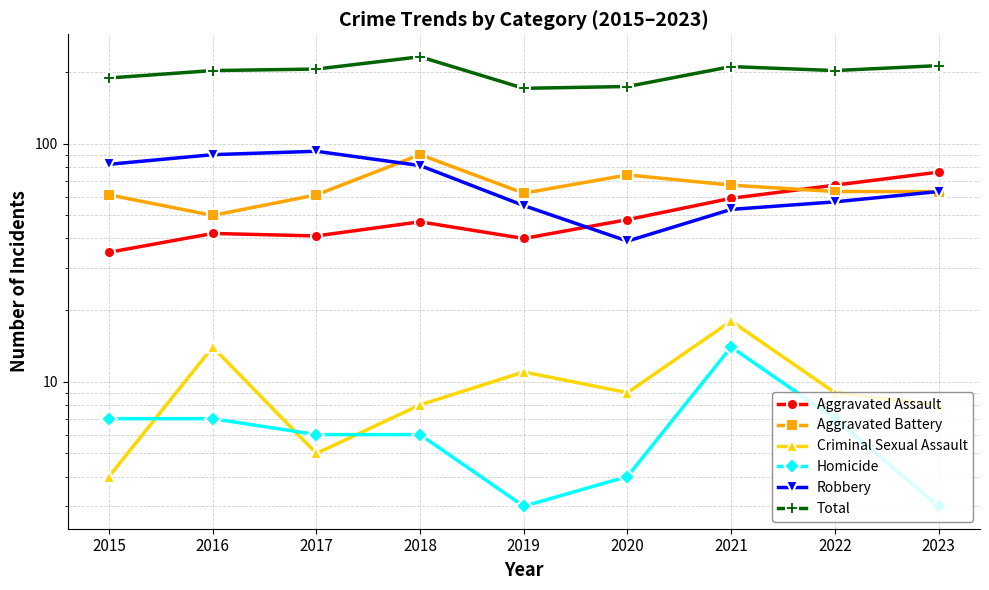

Which series has the largest range (max minus min)?

Total